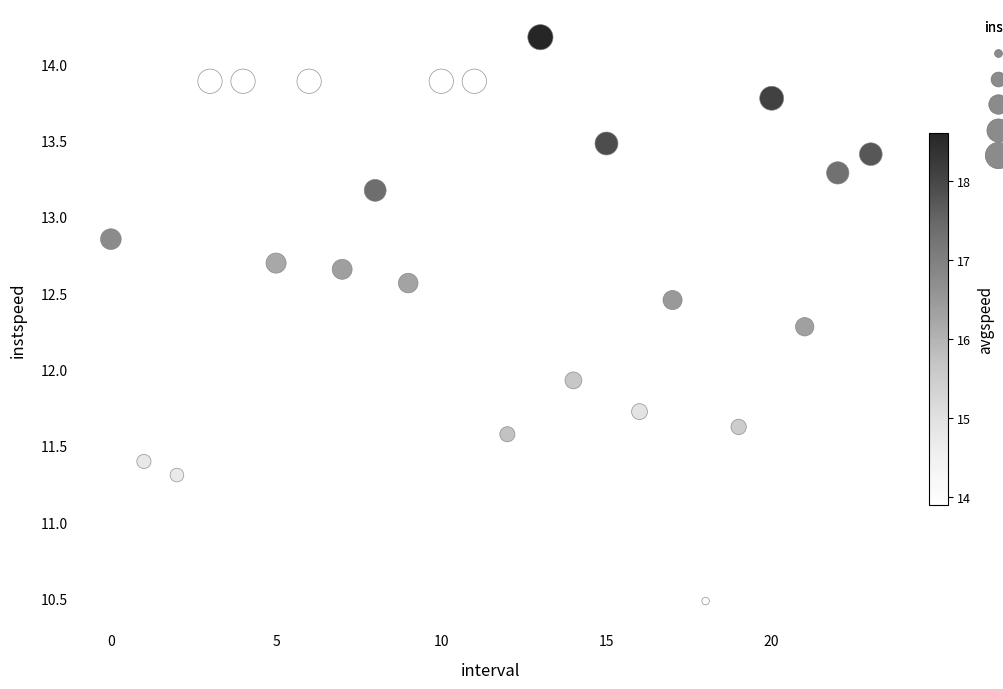

What is the range of Y values (max minus min)?

3.7